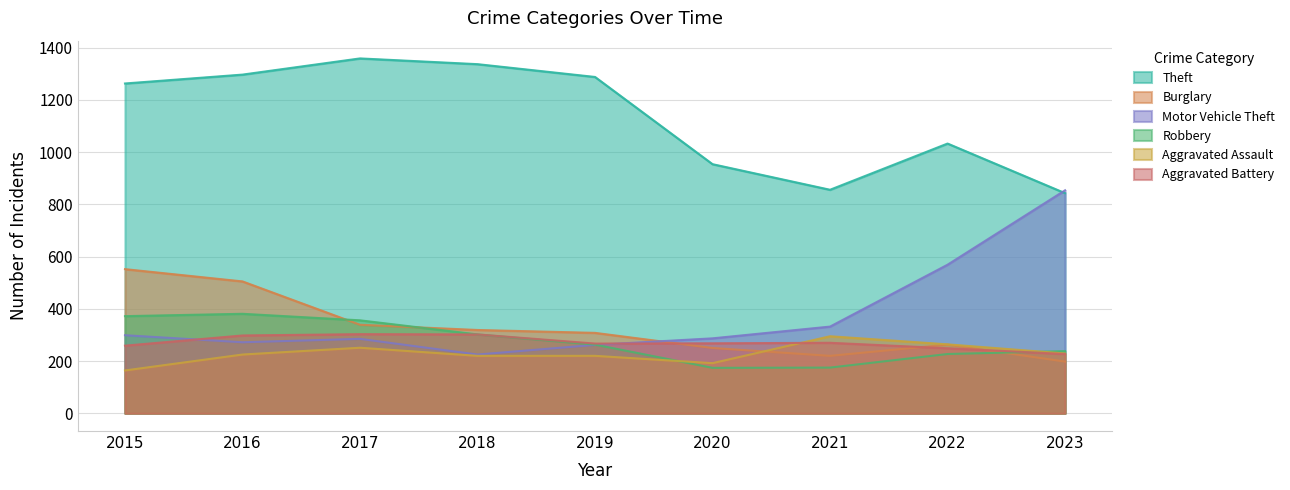

What is the spread (max minus min) of values at 2016?

1072